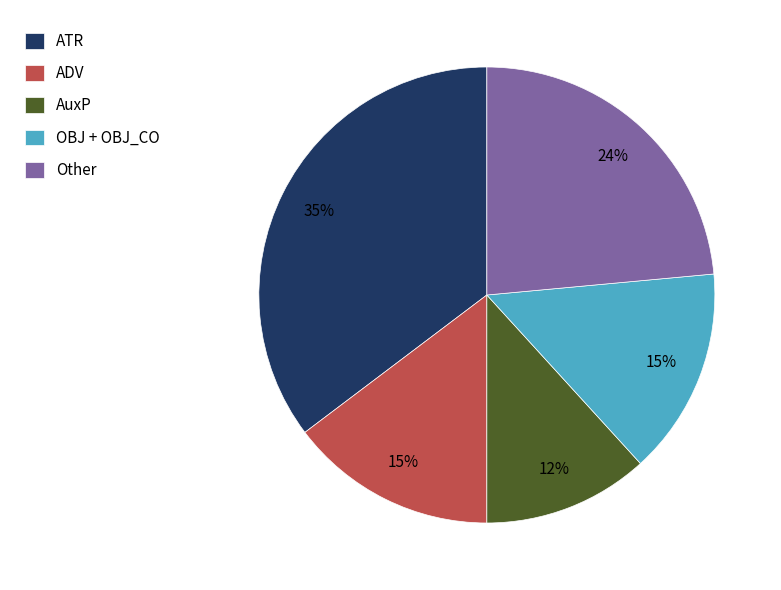

The AuxP slice represents 12% of the pie. True or false?

True